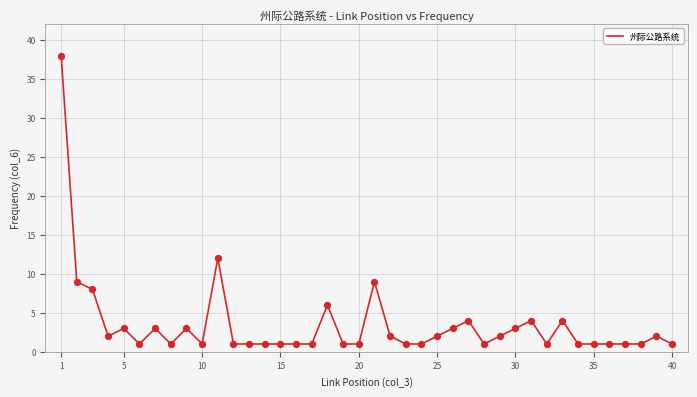

What is the maximum value shown in the chart?

38